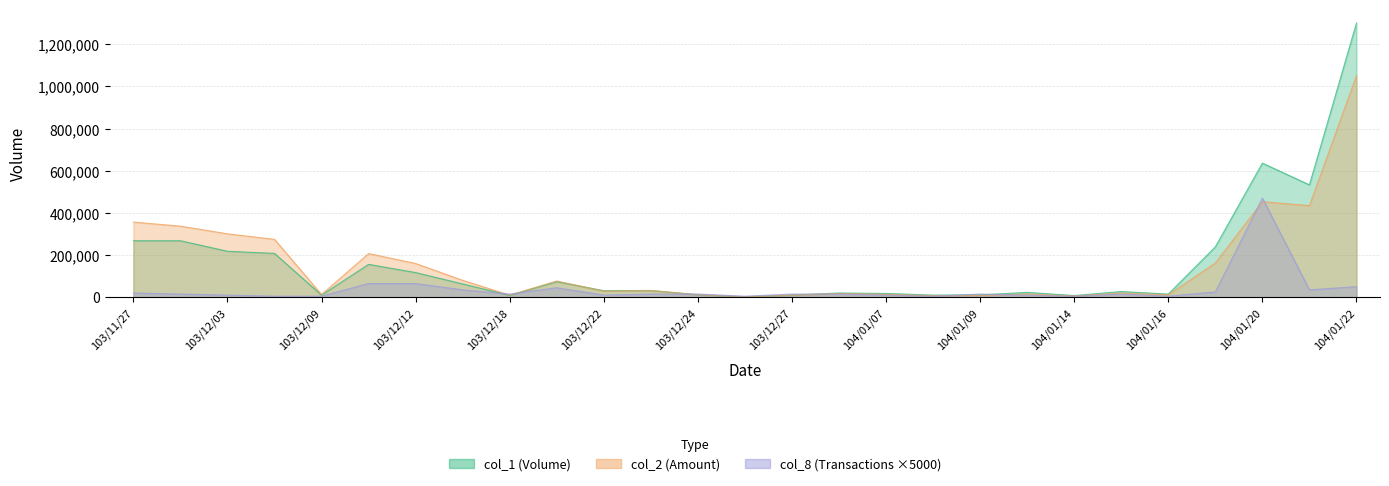

Which series has the widest spread of values?

col_1